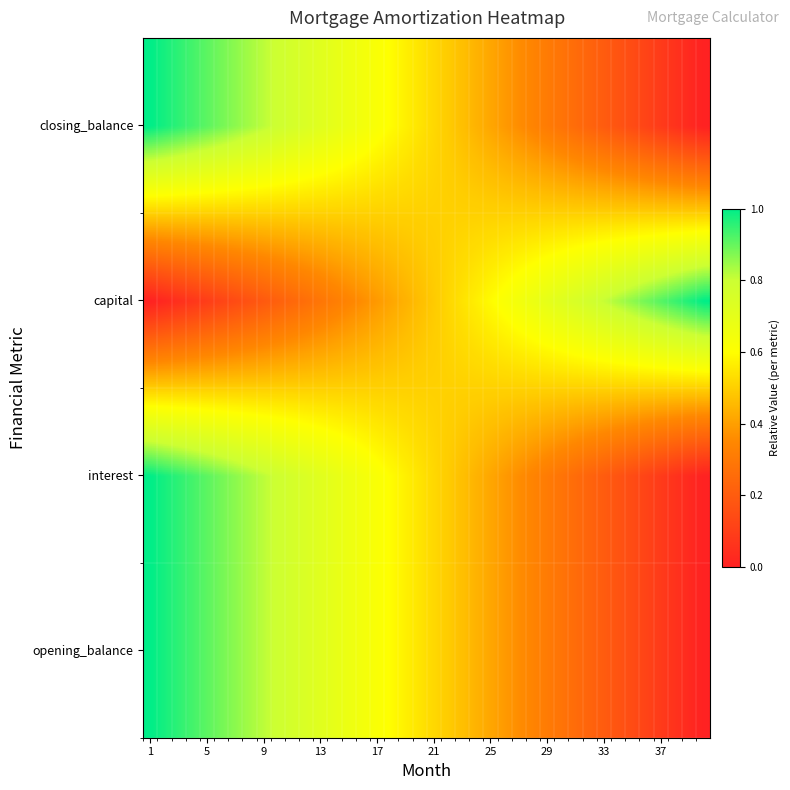

At which category is the sum across all series the highest?

1